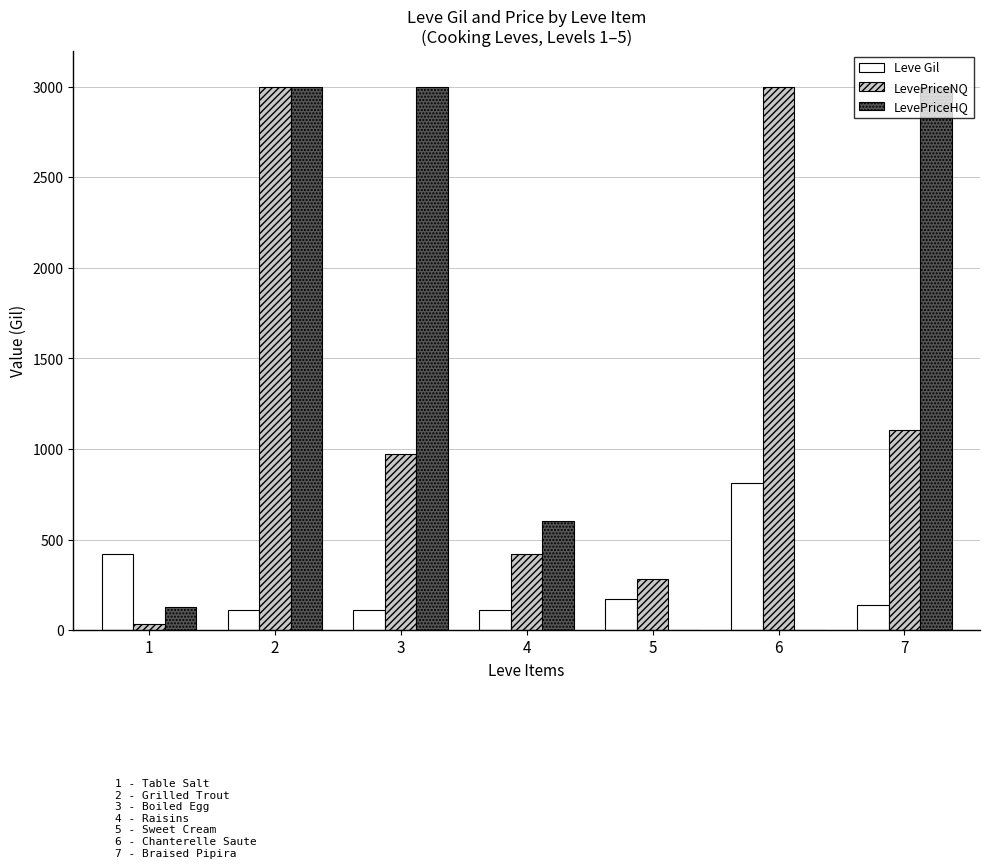

What is the total value across all series at 2?

6112.0